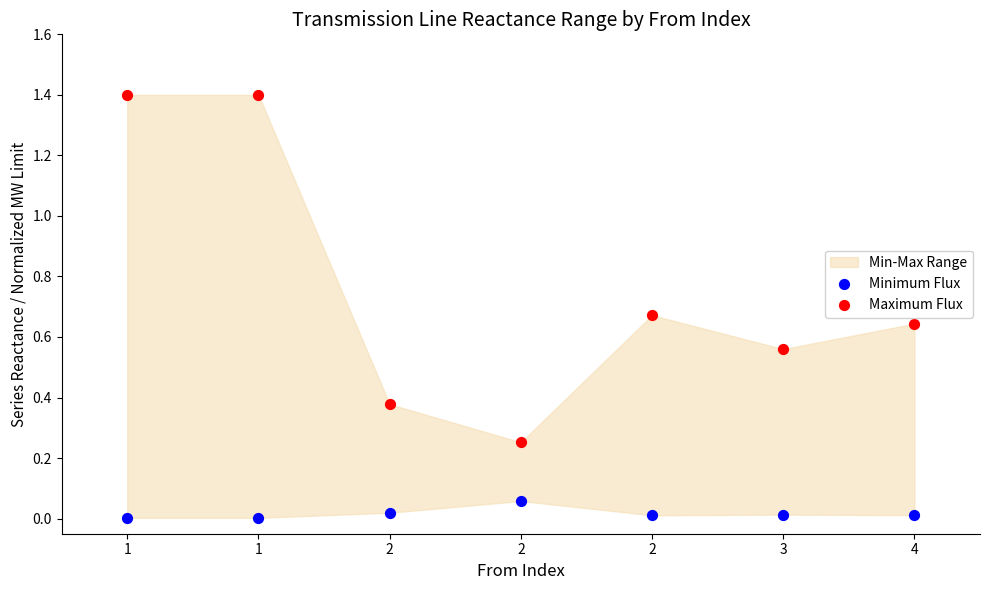

Which series has the widest spread of Y values?

Maximum Flux